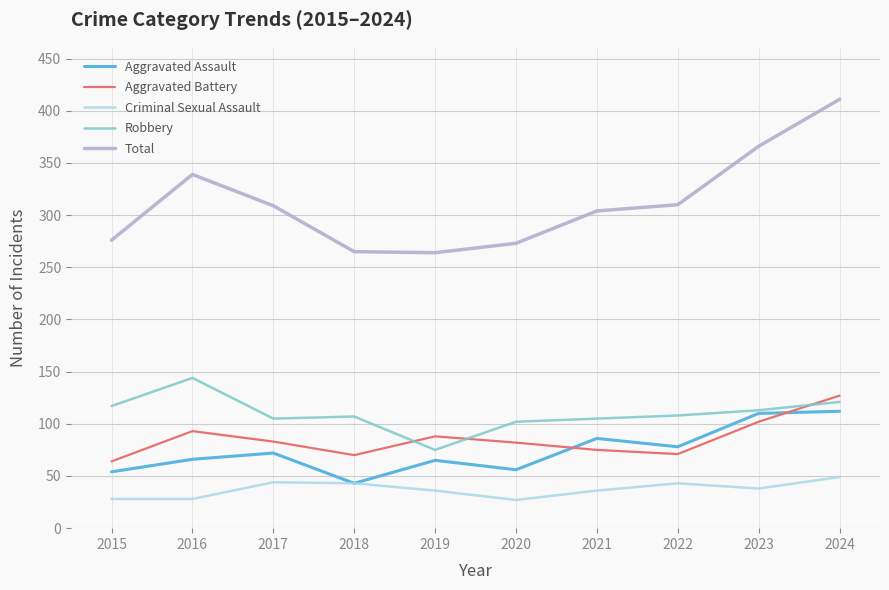

In Aggravated Battery, how many points are higher than both neighbors (excluding endpoints)?

2